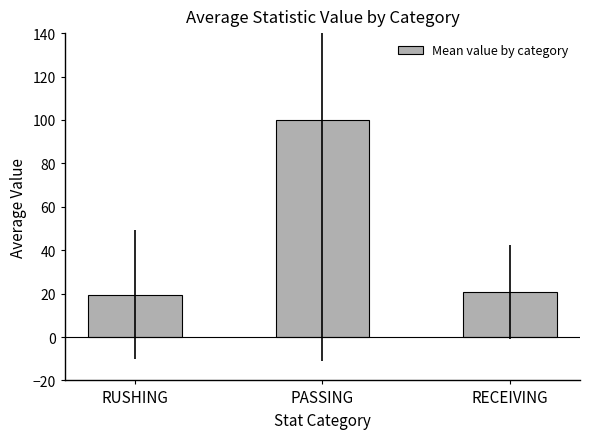

Between PASSING and RECEIVING, which is larger?

PASSING